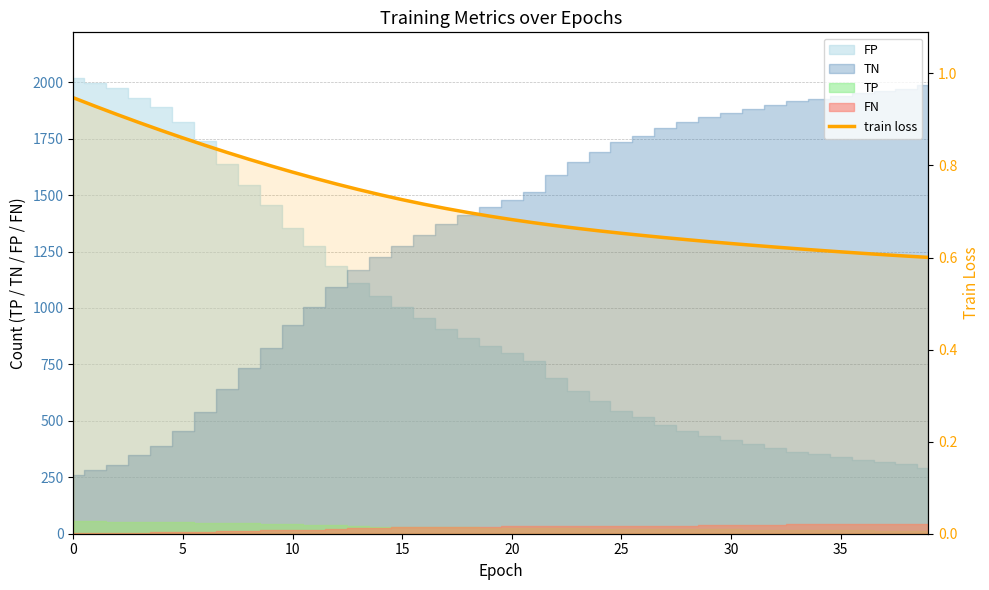

True or false: the data shows 1.1 at 22.

False